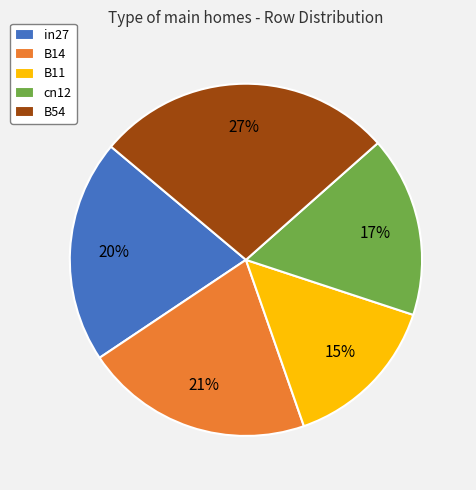

Which category has the biggest portion of the pie?

B54